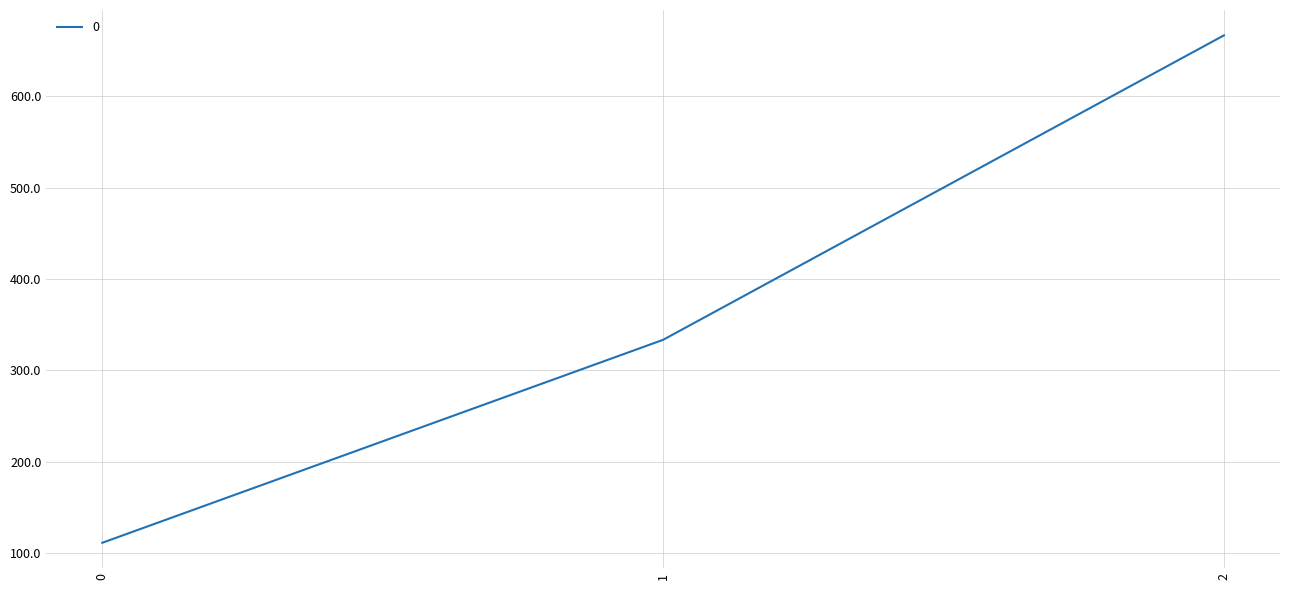

Between 1 and 2, which is larger?

2